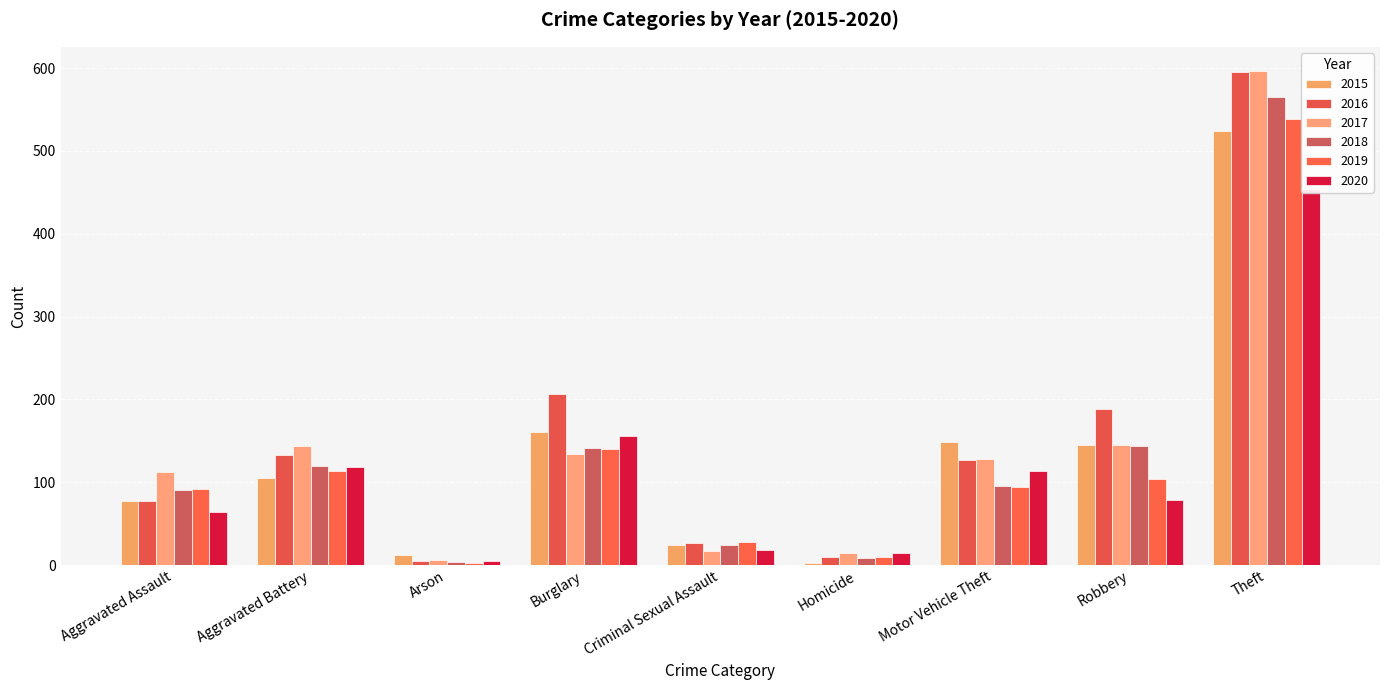

What is the minimum value for 2017?

6